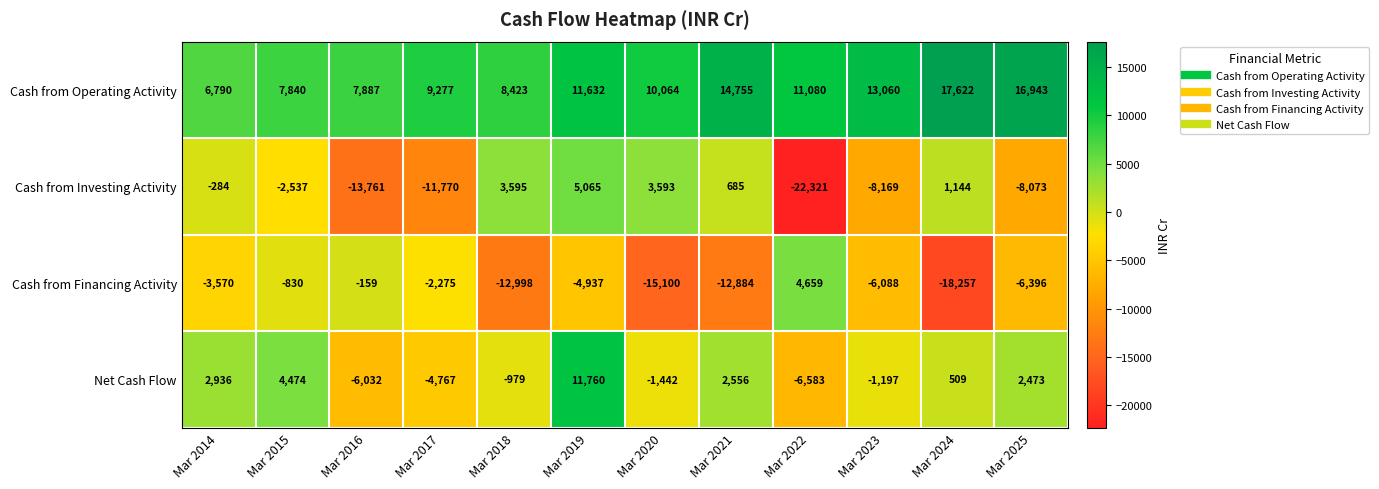

At which label does Net Cash Flow first exceed 509?

Mar 2014